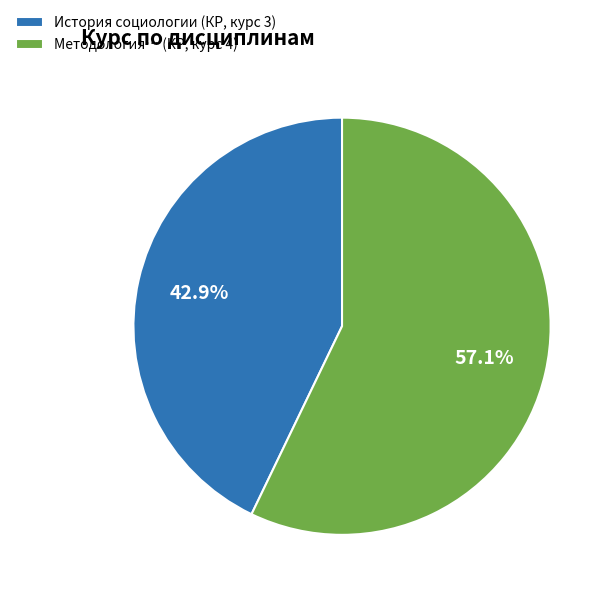

Rank the categories by value from highest to lowest.

Методология… (КР, курс 4), История социологии (КР, курс 3)